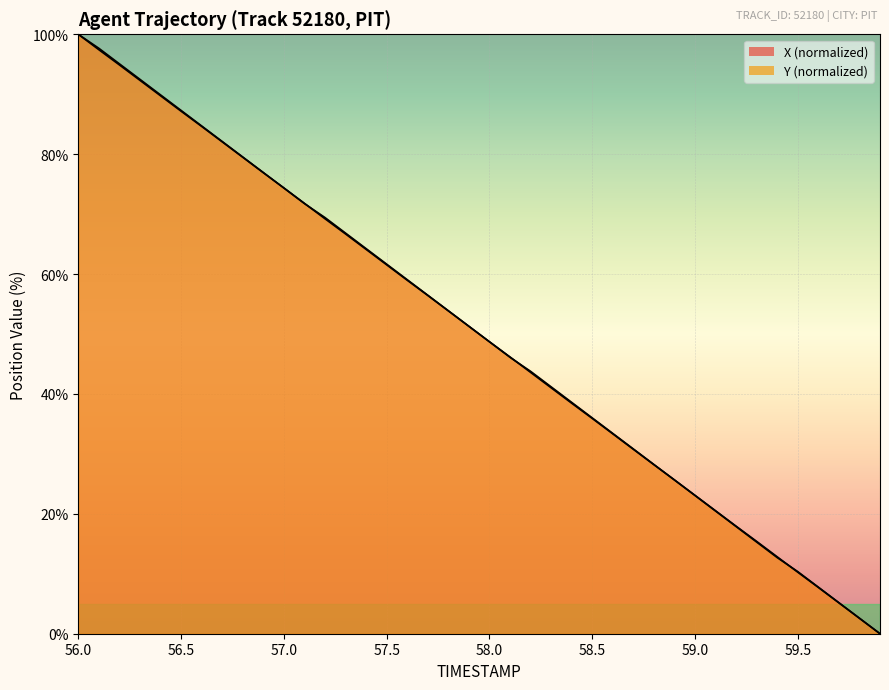

The value of X at 56.3 is 92.3. True or false?

True